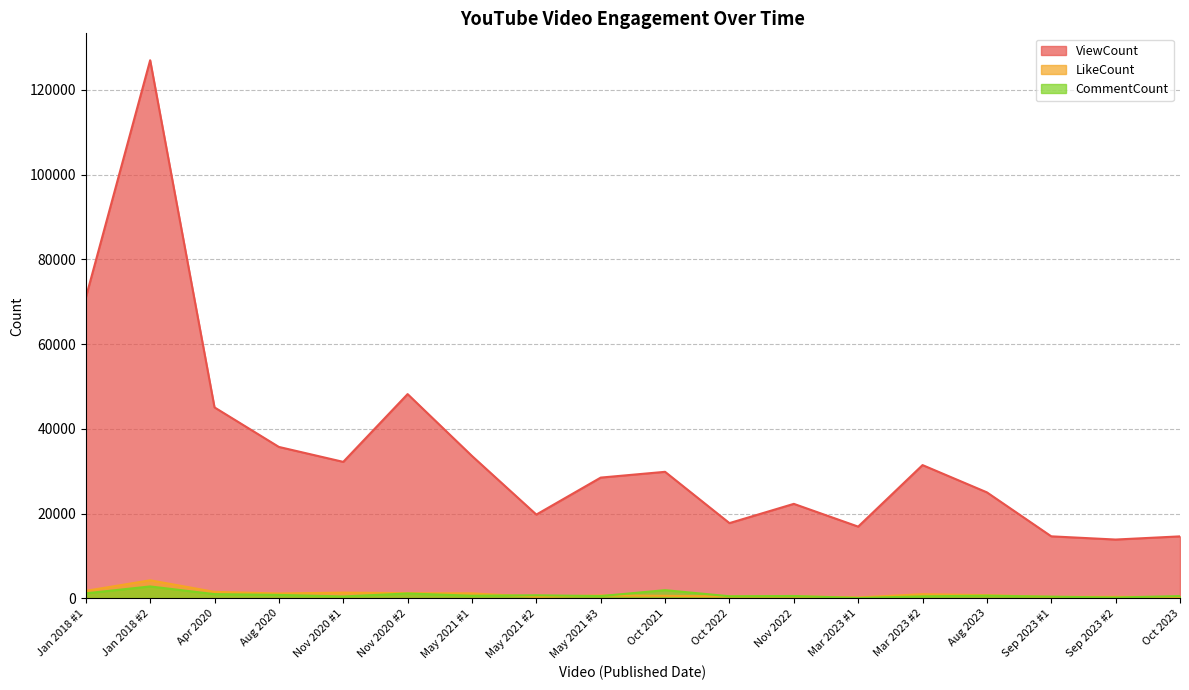

What is the total value across all series at Oct 2022?

18763